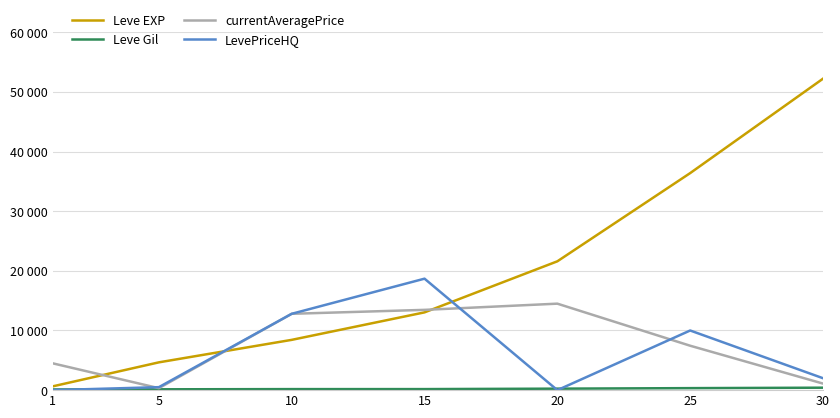

Does the chart have visible grid lines?

Yes